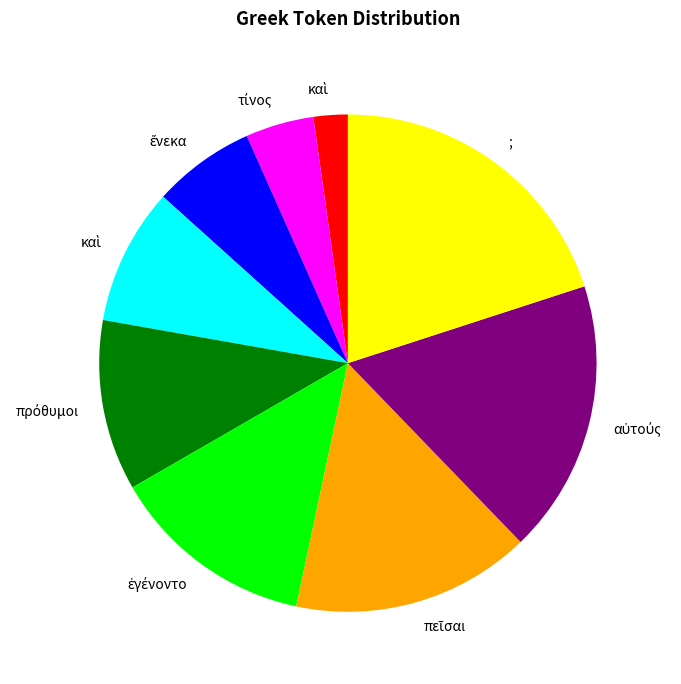

Does any single category account for the majority?

No